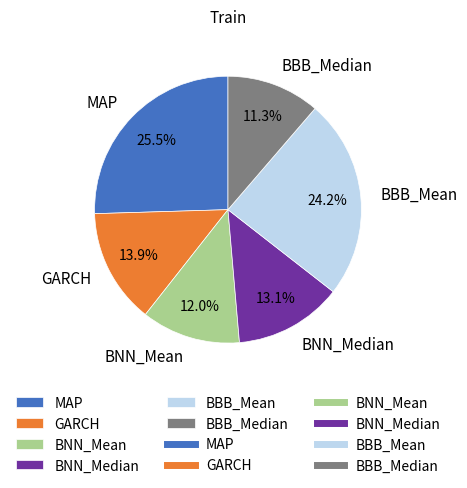

Which has a higher value, MAP or BBB_Median?

MAP